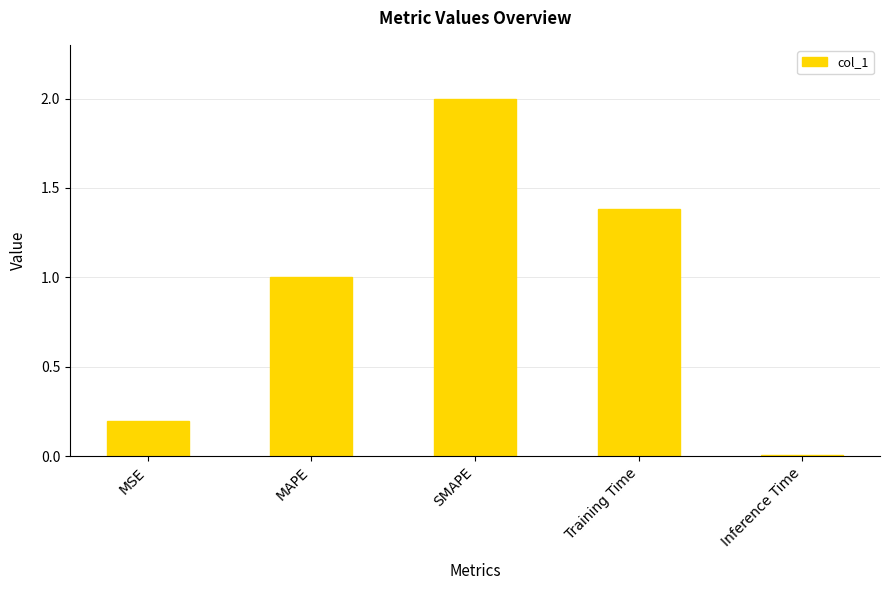

What position from the left is MAPE?

2